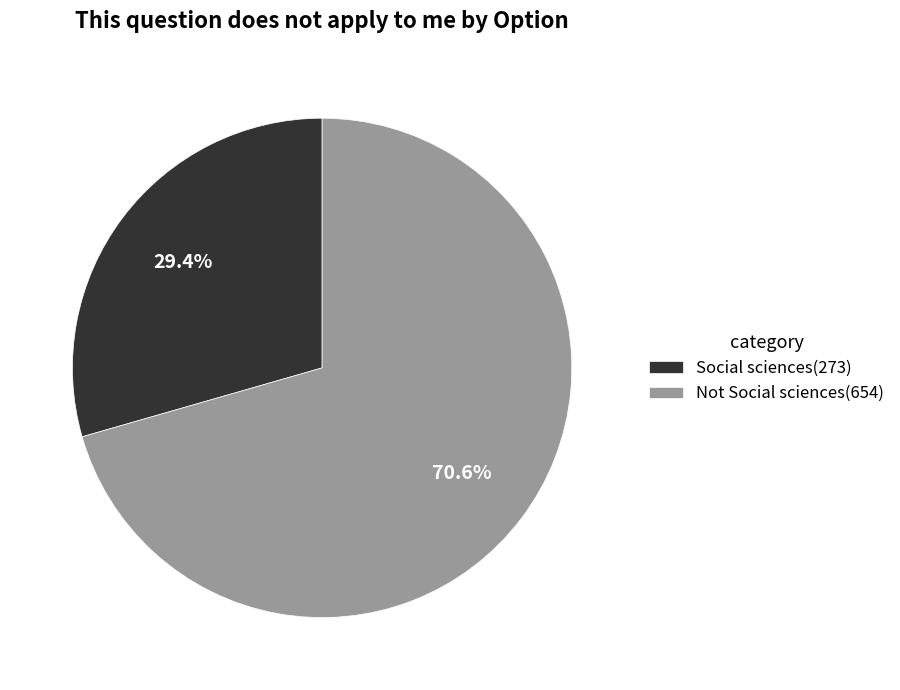

The Not Social sciences slice represents 78% of the pie. True or false?

False